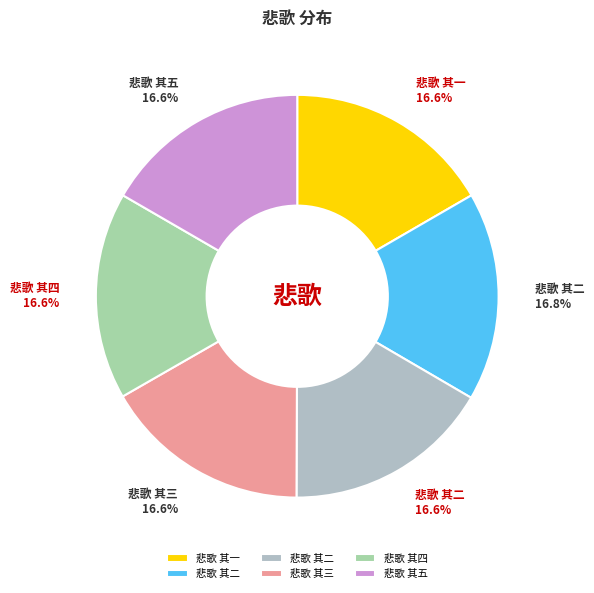

Count the number of slices in the pie.

6